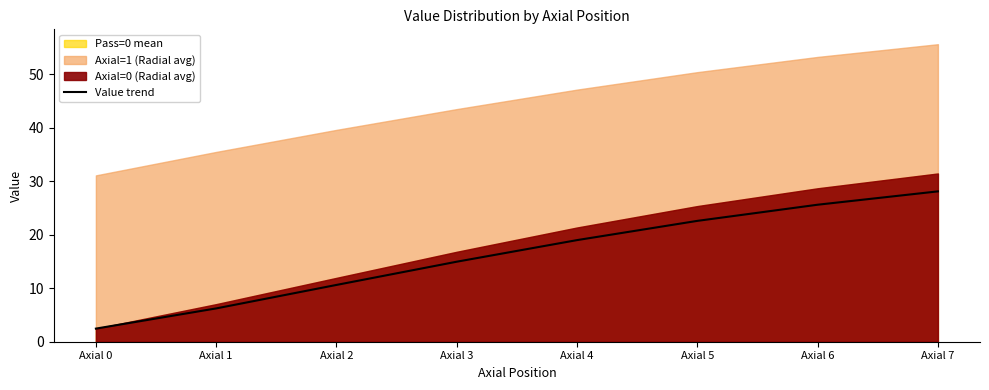

Which category has the highest value in the Value trend series?

Axial 7